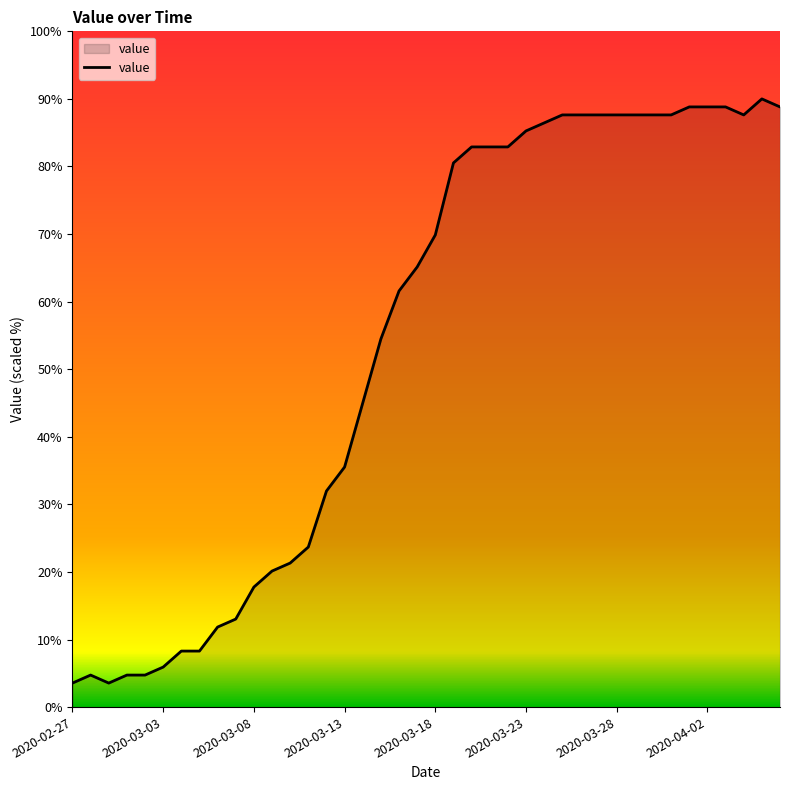

What is the difference between the maximum and minimum values?

86.4